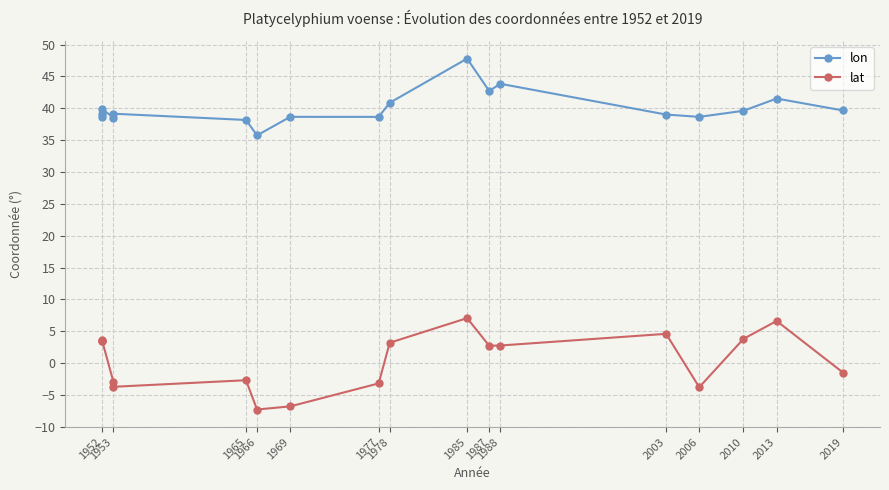

Where is the first local minimum for lon?

1953